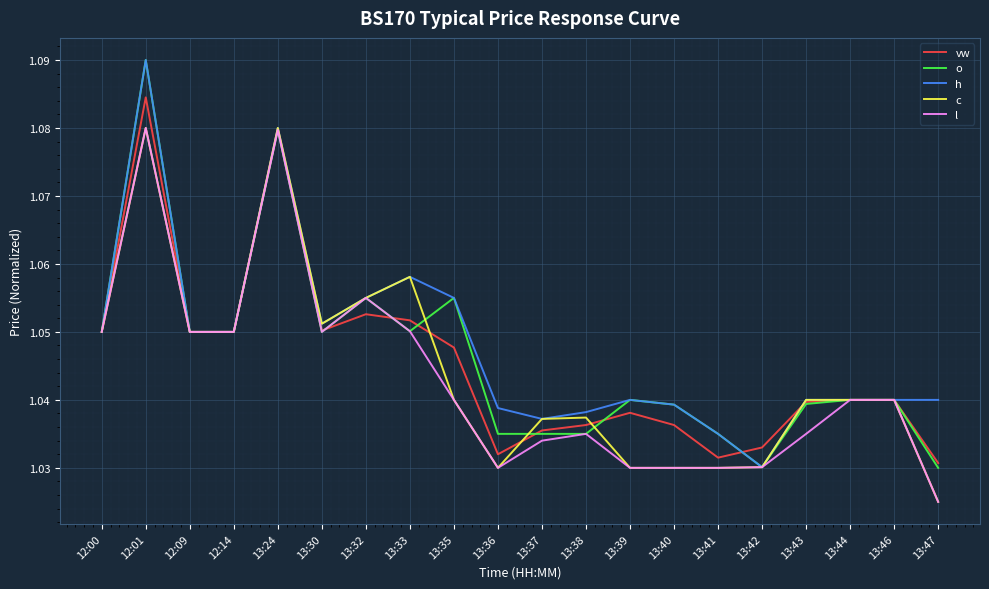

List the series in order of their overall mean, lowest first.

l, c, vw, o, h